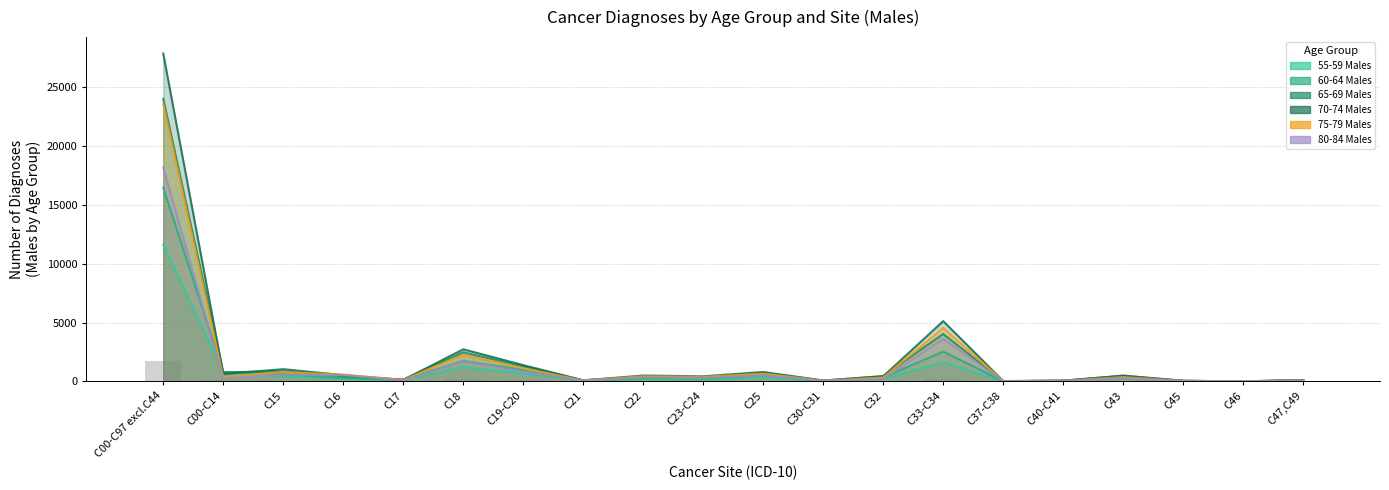

Reading left to right, list all the values displayed in this chart.

55-59 Males: C00-C97 excl.C44=11630	C00-C14=779	C15=433	C16=204	C17=97	C18=1212	C19-C20=692	C21=48	C22=186	C23-C24=145	C25=345	C30-C31=27	C32=239	C33-C34=1626	C37-C38=18	C40-C41=52	C43=346	C45=29	C46=4	C47,C49=89
60-64 Males: C00-C97 excl.C44=16488	C00-C14=787	C15=616	C16=277	C17=153	C18=1749	C19-C20=977	C21=68	C22=281	C23-C24=236	C25=519	C30-C31=50	C32=341	C33-C34=2536	C37-C38=19	C40-C41=52	C43=427	C45=44	C46=3	C47,C49=103
65-69 Males: C00-C97 excl.C44=24026	C00-C14=774	C15=850	C16=428	C17=153	C18=2475	C19-C20=1289	C21=90	C22=420	C23-C24=366	C25=741	C30-C31=68	C32=455	C33-C34=4034	C37-C38=18	C40-C41=57	C43=488	C45=53	C46=3	C47,C49=115
70-74 Males: C00-C97 excl.C44=27883	C00-C14=635	C15=1037	C16=534	C17=126	C18=2728	C19-C20=1385	C21=91	C22=499	C23-C24=434	C25=797	C30-C31=74	C32=431	C33-C34=5125	C37-C38=30	C40-C41=60	C43=482	C45=50	C46=2	C47,C49=109
75-79 Males: C00-C97 excl.C44=23564	C00-C14=367	C15=793	C16=575	C17=124	C18=2261	C19-C20=1111	C21=79	C22=433	C23-C24=388	C25=665	C30-C31=62	C32=330	C33-C34=4541	C37-C38=20	C40-C41=43	C43=363	C45=43	C46=2	C47,C49=80
80-84 Males: C00-C97 excl.C44=18179	C00-C14=251	C15=567	C16=532	C17=75	C18=1751	C19-C20=822	C21=66	C22=335	C23-C24=288	C25=511	C30-C31=53	C32=205	C33-C34=3620	C37-C38=17	C40-C41=44	C43=265	C45=36	C46=1	C47,C49=57